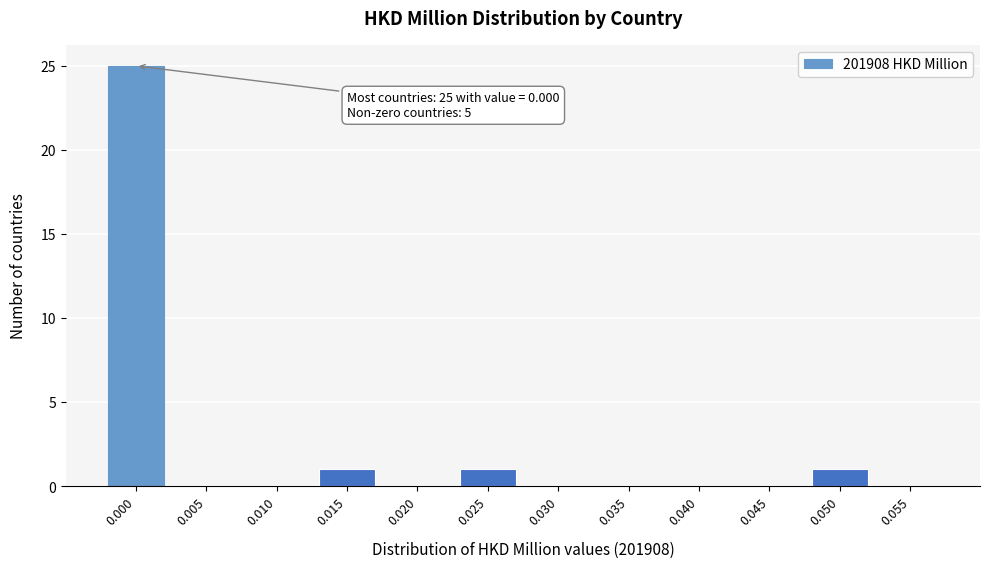

Reading right to left, transcribe all the data shown in this chart.

0.055=0	0.050=1	0.045=0	0.040=0	0.035=0	0.030=0	0.025=1	0.020=0	0.015=1	0.010=0	0.005=0	0.000=25